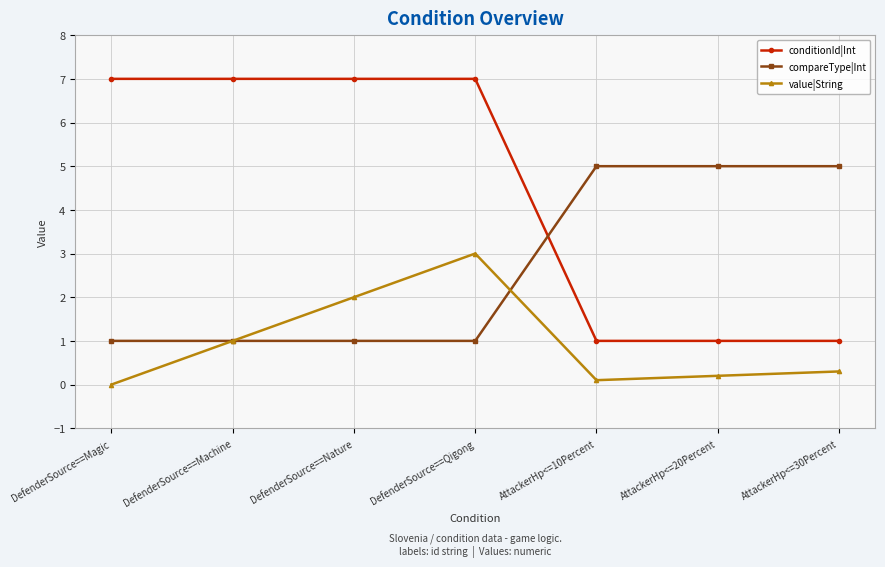

List the series in order of their overall mean, lowest first.

value|String, compareType|Int, conditionId|Int